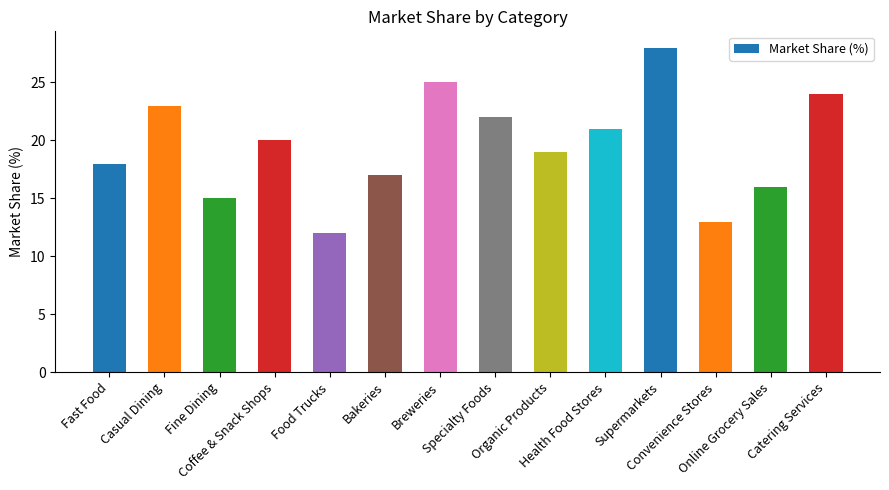

What is the sum of all values?

273